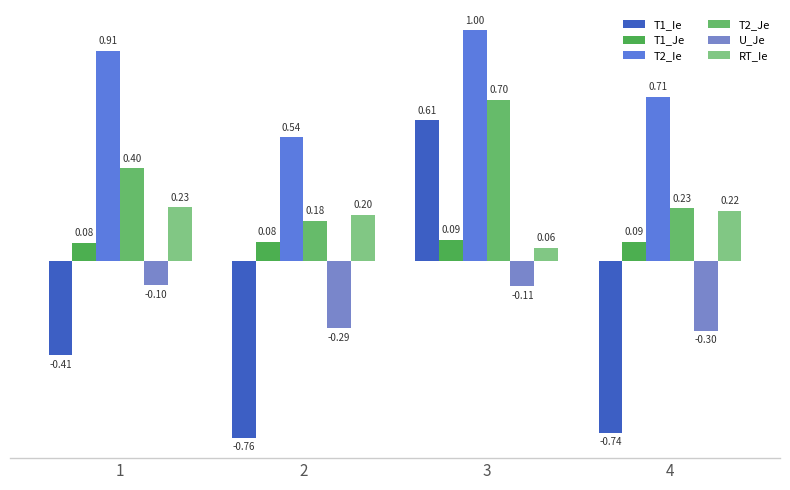

The value of U_Je at 1 is -0.1. True or false?

True